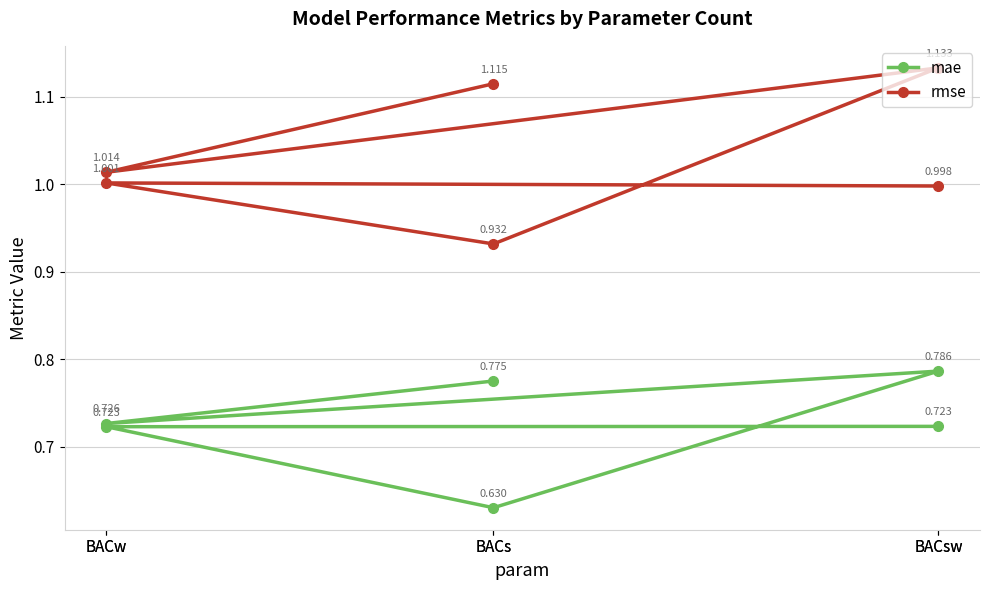

The mae series shows 0.2 at BACw. True or false?

False